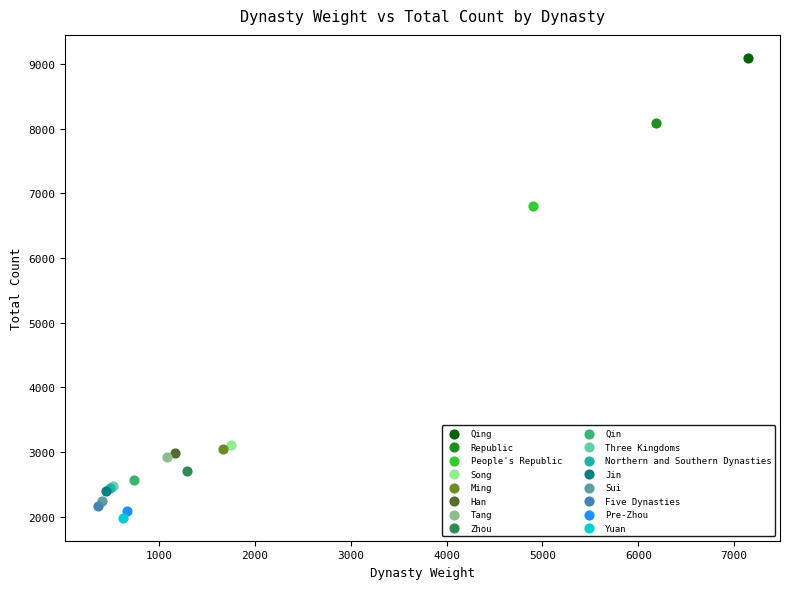

What are all the series names shown in the legend?

Qing, Republic, People's Republic, Song, Ming, Han, Tang, Zhou, Qin, Three Kingdoms, Northern and Southern Dynasties, Jin, Sui, Five Dynasties, Pre-Zhou, Yuan